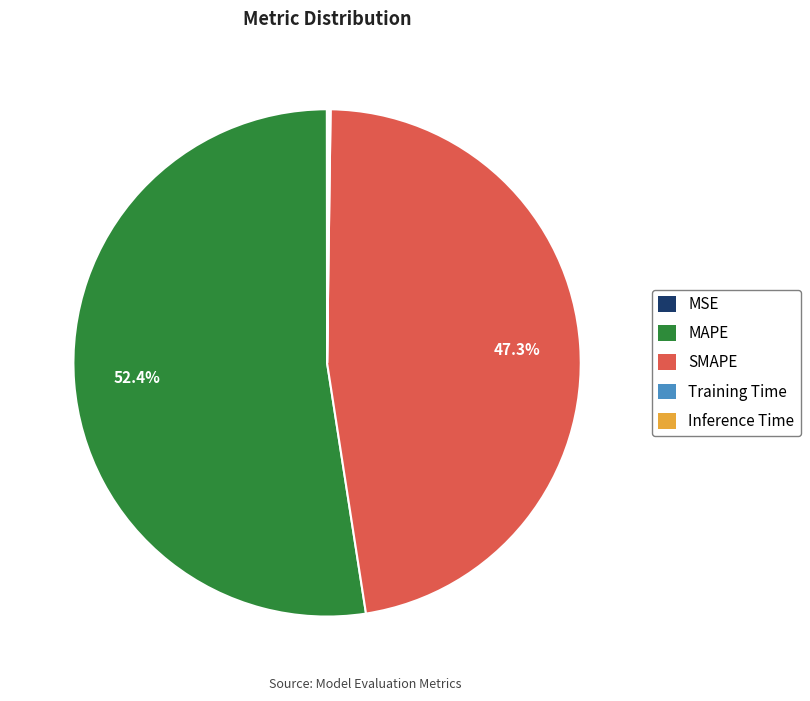

Which slice is the largest?

MAPE